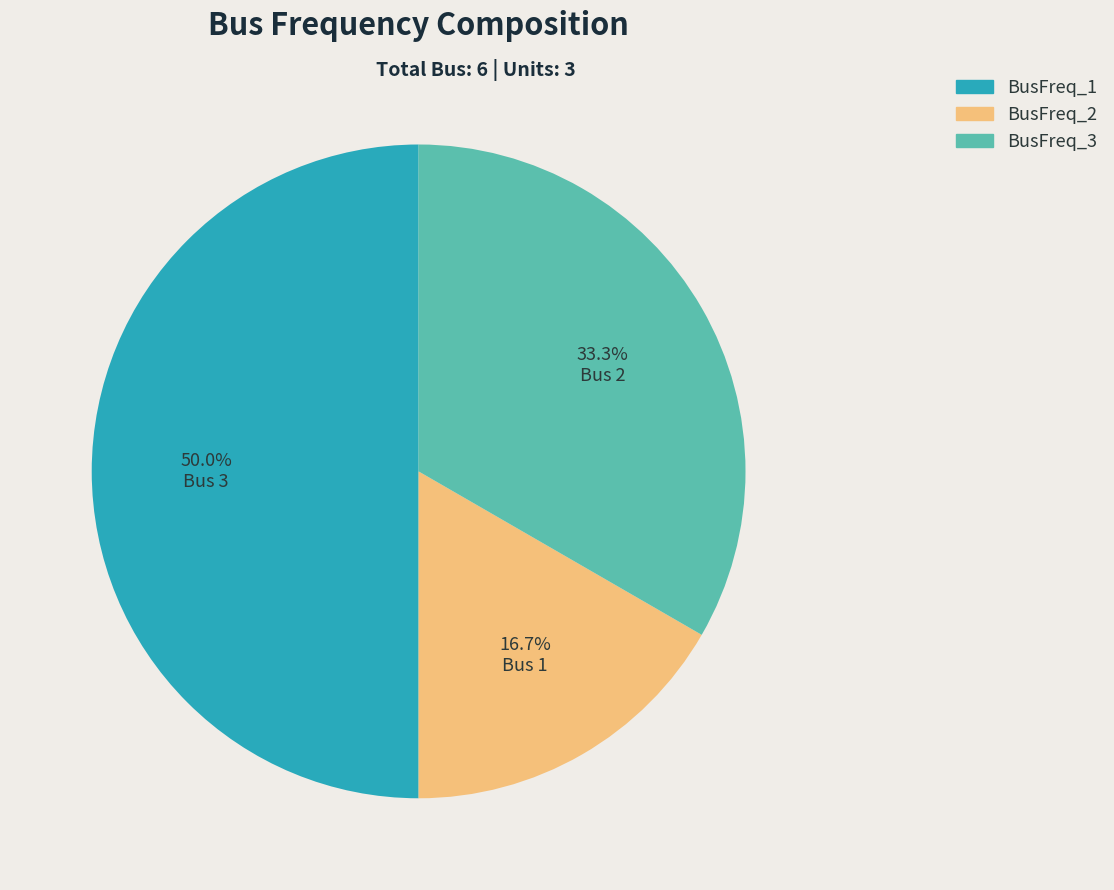

What portion of the pie excludes BusFreq_2?

83.3%